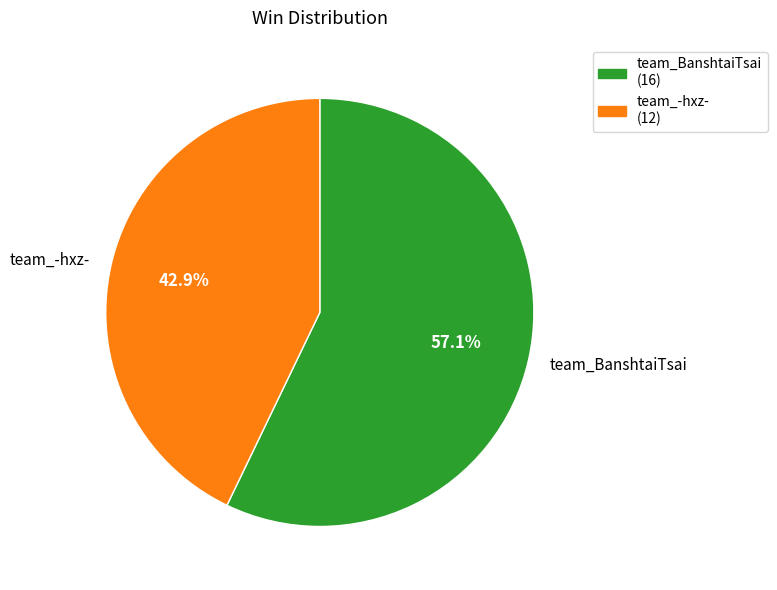

Which slice represents more than half of the pie?

team_BanshtaiTsai